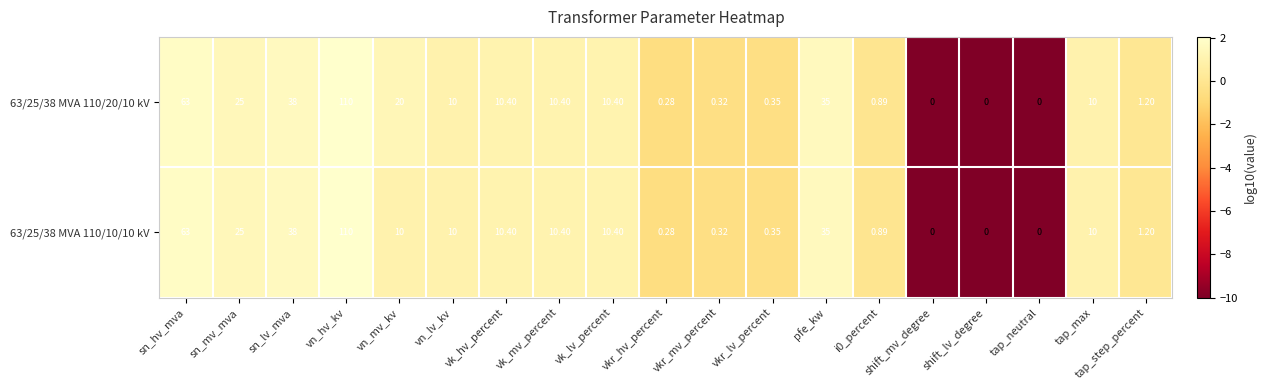

At which category does the chart reach its peak across all series?

vn_hv_kv